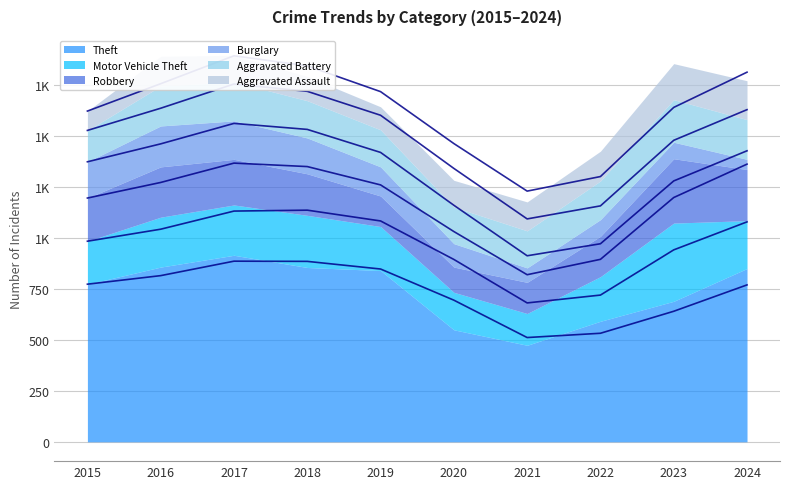

At which category does the chart reach its peak across all series?

2017